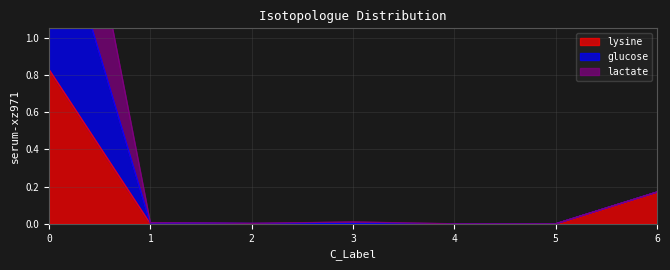

Is it true that lysine equals 0.0 at 3?

True